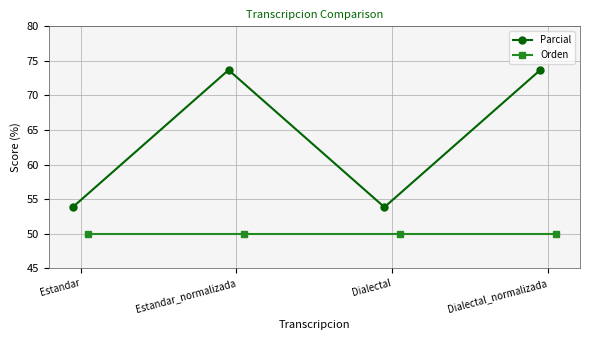

Rank the series by their average value, from highest to lowest.

Parcial, Orden